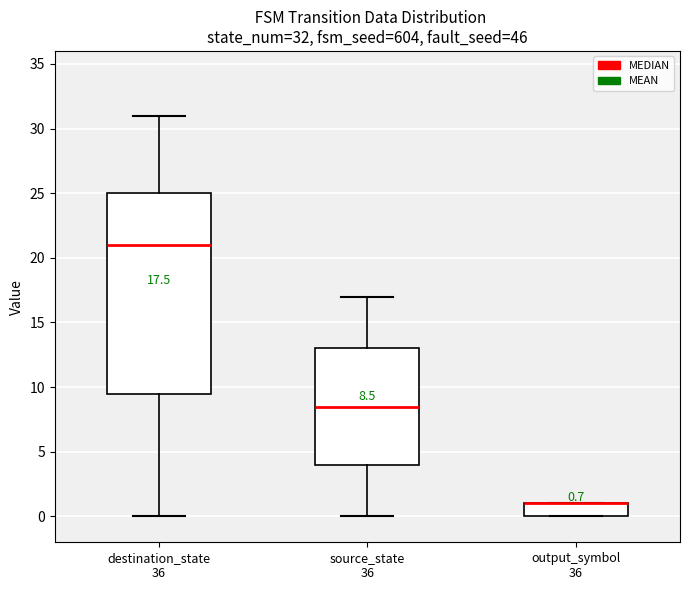

Which box is the tallest, from its lower edge to its upper edge?

destination_state 36